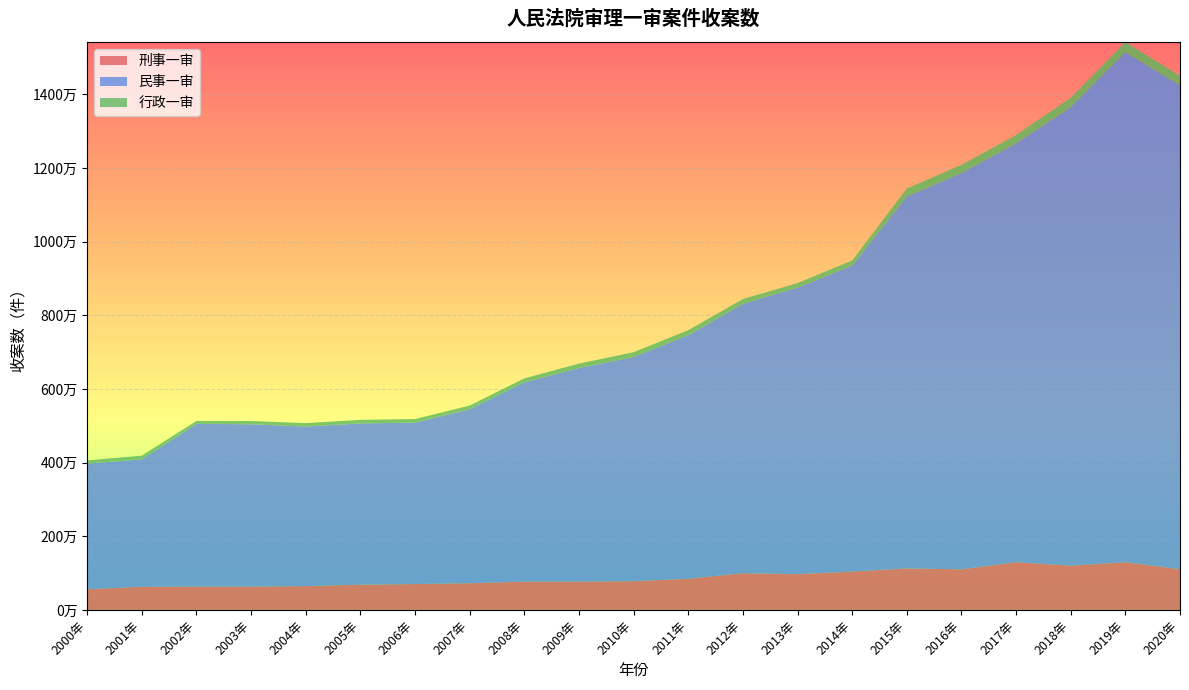

Reading left to right, extract all data points from this chart.

刑事一审: 2000年=560432	2001年=628996	2002年=631348	2003年=632605	2004年=647541	2005年=684897	2006年=702445	2007年=724112	2008年=767842	2009年=768507	2010年=779595	2011年=845714	2012年=996611	2013年=971567	2014年=1040457	2015年=1126748	2016年=1101191	2017年=1294377	2018年=1203055	2019年=1293911	2020年=1107610
民事一审: 2000年=3412259	2001年=3459025	2002年=4420123	2003年=4410236	2004年=4332727	2005年=4380095	2006年=4385732	2007年=4724440	2008年=5412591	2009年=5800144	2010年=6090622	2011年=6614049	2012年=7316463	2013年=7781972	2014年=8307450	2015年=10097804	2016年=10762124	2017年=11373753	2018年=12449685	2019年=13852052	2020年=13136436
行政一审: 2000年=85760	2001年=100921	2002年=80728	2003年=87919	2004年=92613	2005年=96178	2006年=95617	2007年=101510	2008年=108398	2009年=120312	2010年=129133	2011年=136353	2012年=129583	2013年=123194	2014年=141880	2015年=220398	2016年=225485	2017年=230432	2018年=256656	2019年=279574	2020年=260220